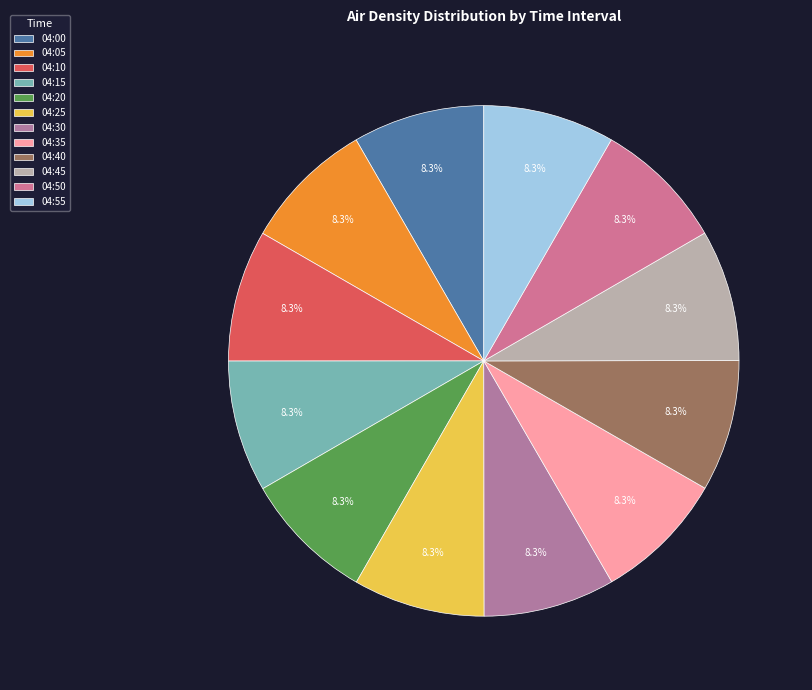

To the nearest percent, what is the combined percentage of 04:45 and 04:30?

17%